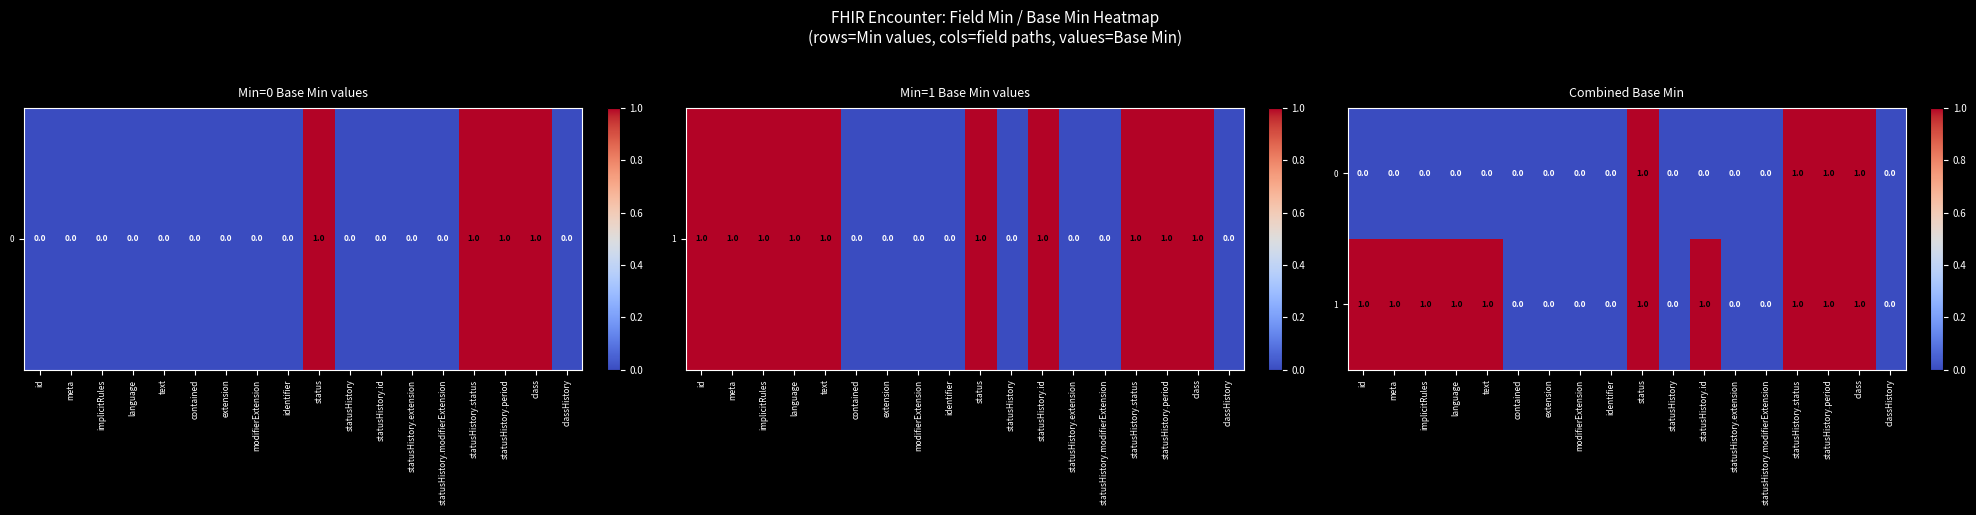

Is the value of 0 at language greater than the value of 1 at id?

No